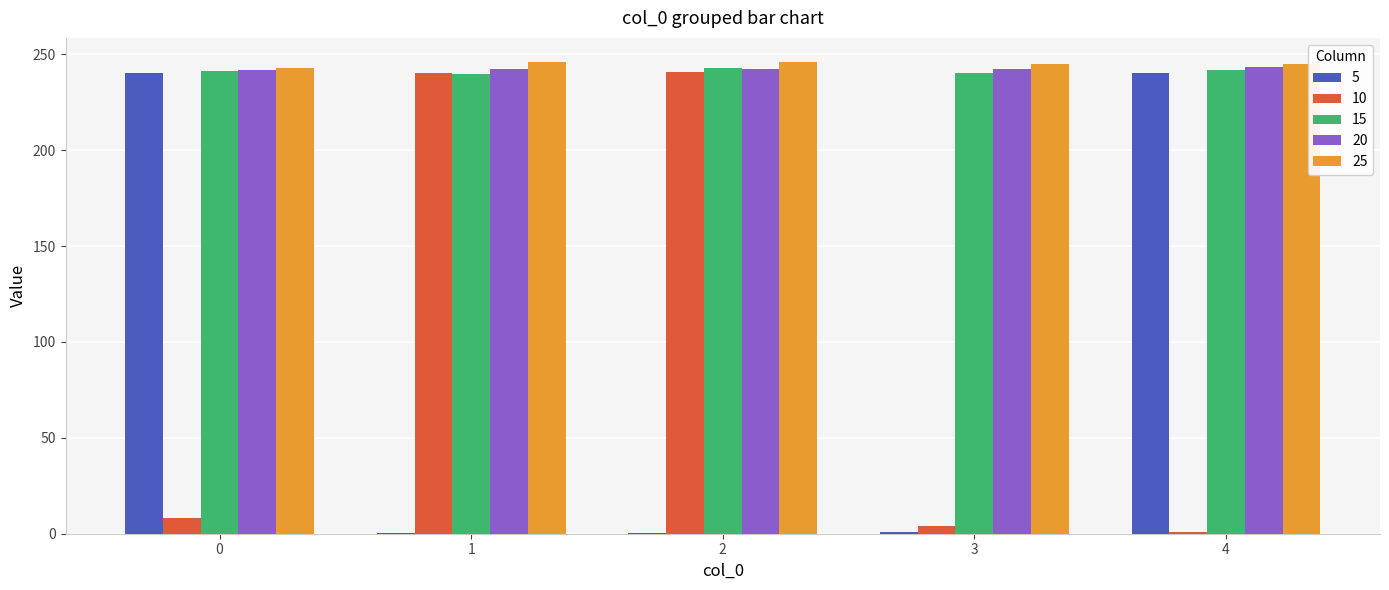

What is the maximum value shown in the chart?

246.3